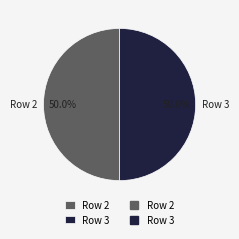

Is the sum of Row 3 and Row 2 greater than half?

Yes